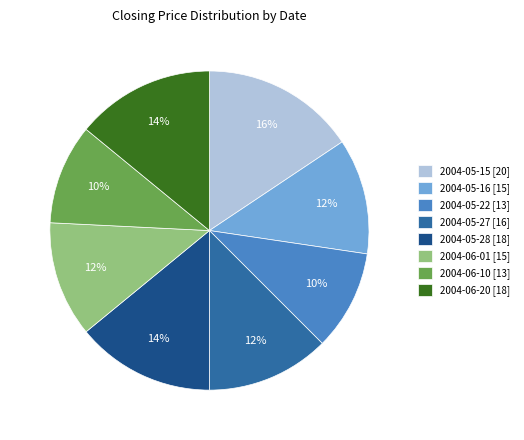

Combined, do 2004-06-01 and 2004-05-27 account for over 50%?

No